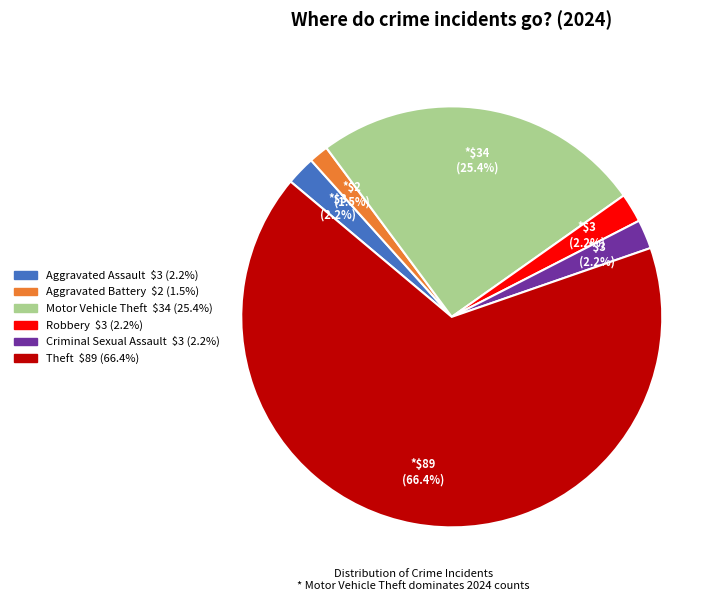

To the nearest percent, what portion does Theft represent?

66%